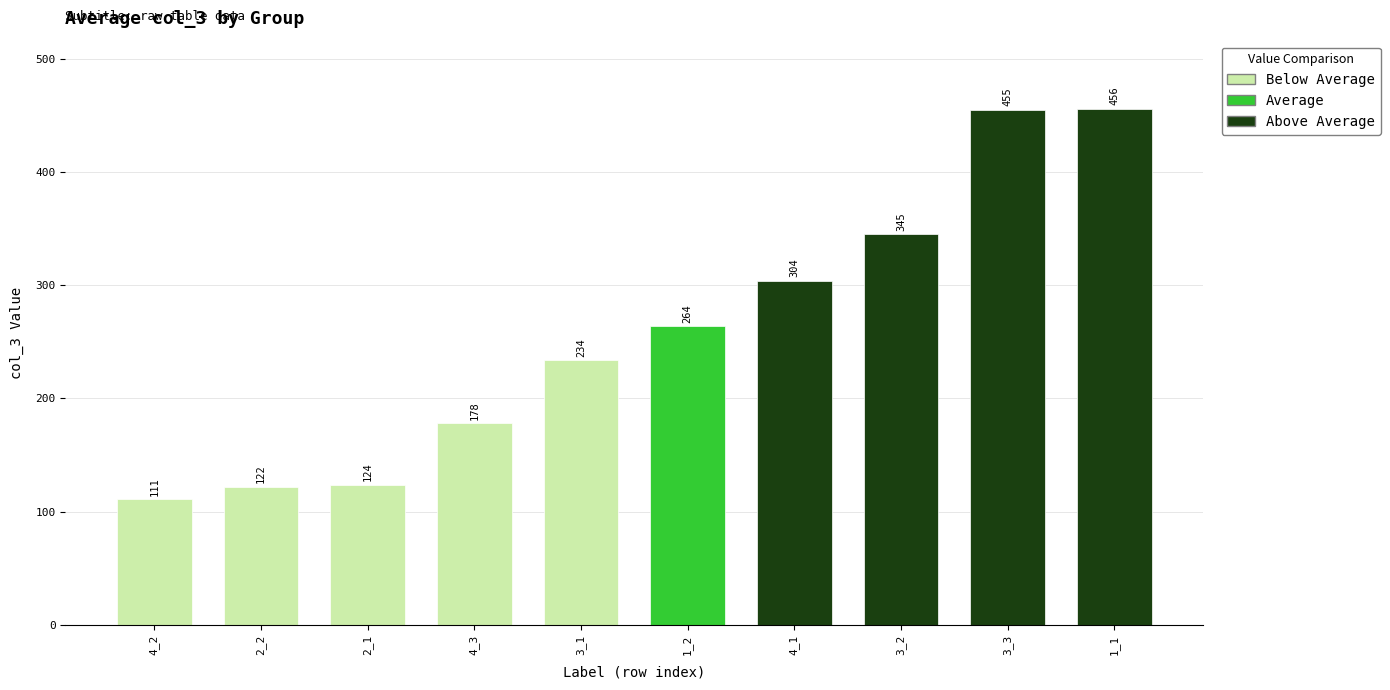

True or false: the data shows 456 at 1_1.

True